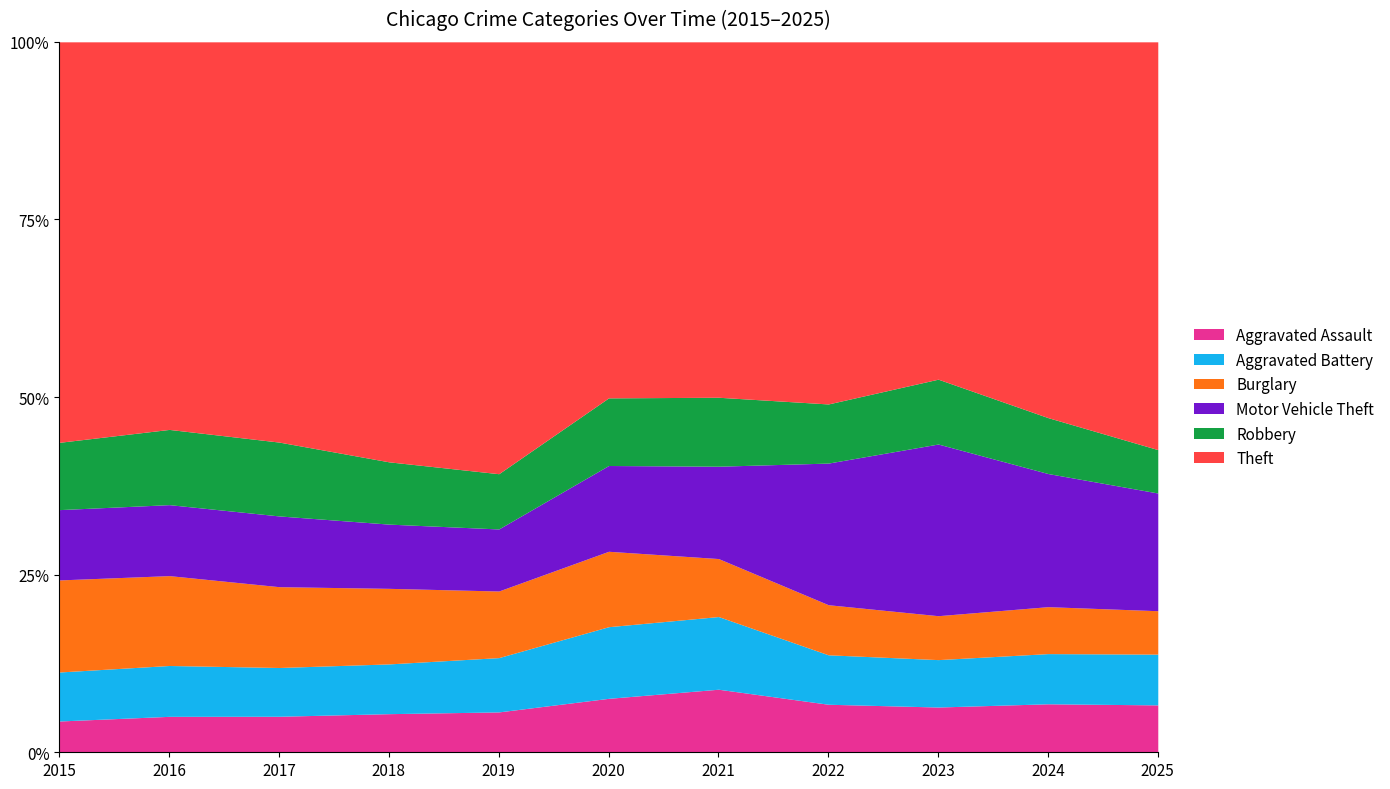

Reading left to right, extract all data points from this chart.

Aggravated Assault: 2015=4480	2016=5713	2017=5793	2018=6002	2019=5841	2020=6265	2021=7242	2022=7281	2023=7712	2024=7905	2025=4581
Aggravated Battery: 2015=7018	2016=8085	2017=7845	2018=7734	2019=7858	2020=8320	2021=8346	2022=7495	2023=8080	2024=8182	2025=4906
Burglary: 2015=13184	2016=14289	2017=13001	2018=11747	2019=9639	2020=8758	2021=6661	2022=7594	2023=7485	2024=7653	2025=4197
Motor Vehicle Theft: 2015=10068	2016=11285	2017=11380	2018=9985	2019=8978	2020=9962	2021=10605	2022=21472	2023=29255	2024=21709	2025=11378
Robbery: 2015=9638	2016=11960	2017=11881	2018=9681	2019=7995	2020=7855	2021=7920	2022=8964	2023=11052	2024=9116	2025=4194
Theft: 2015=57353	2016=61625	2017=64386	2018=65290	2019=62498	2020=41350	2021=40821	2022=54899	2023=57492	2024=61270	2025=39418